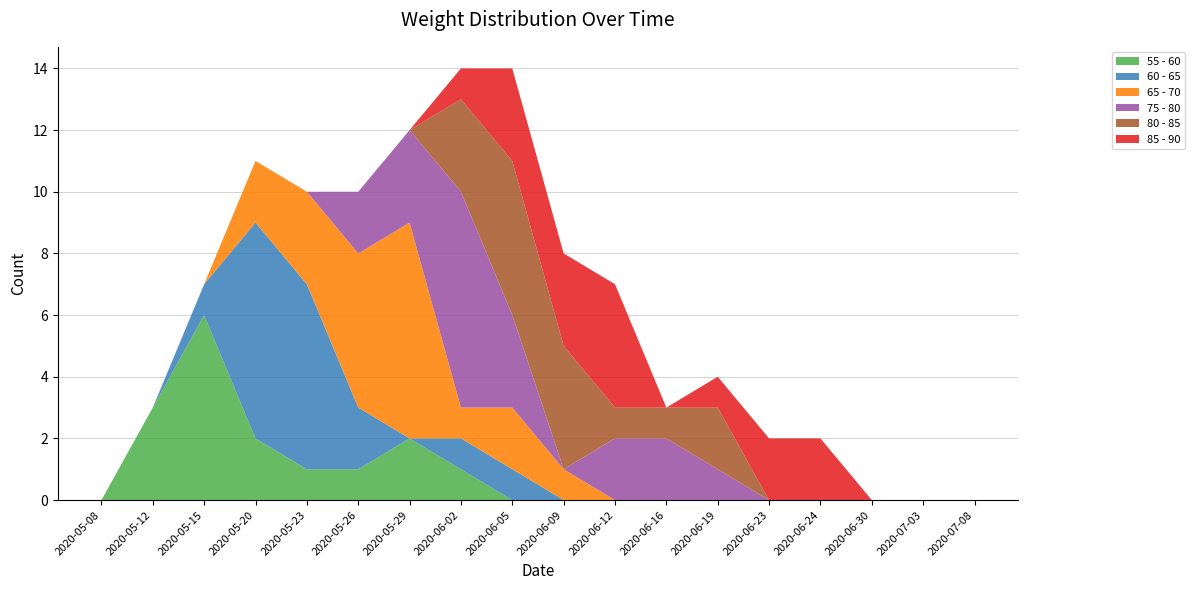

Reading left to right, list all the values displayed in this chart.

55 - 60: 2020-05-08=0	2020-05-12=3	2020-05-15=6	2020-05-20=2	2020-05-23=1	2020-05-26=1	2020-05-29=2	2020-06-02=1	2020-06-05=0	2020-06-09=0	2020-06-12=0	2020-06-16=0	2020-06-19=0	2020-06-23=0	2020-06-24=0	2020-06-30=0	2020-07-03=0	2020-07-08=0
60 - 65: 2020-05-08=0	2020-05-12=0	2020-05-15=1	2020-05-20=7	2020-05-23=6	2020-05-26=2	2020-05-29=0	2020-06-02=1	2020-06-05=1	2020-06-09=0	2020-06-12=0	2020-06-16=0	2020-06-19=0	2020-06-23=0	2020-06-24=0	2020-06-30=0	2020-07-03=0	2020-07-08=0
65 - 70: 2020-05-08=0	2020-05-12=0	2020-05-15=0	2020-05-20=2	2020-05-23=3	2020-05-26=5	2020-05-29=7	2020-06-02=1	2020-06-05=2	2020-06-09=1	2020-06-12=0	2020-06-16=0	2020-06-19=0	2020-06-23=0	2020-06-24=0	2020-06-30=0	2020-07-03=0	2020-07-08=0
75 - 80: 2020-05-08=0	2020-05-12=0	2020-05-15=0	2020-05-20=0	2020-05-23=0	2020-05-26=2	2020-05-29=3	2020-06-02=7	2020-06-05=3	2020-06-09=0	2020-06-12=2	2020-06-16=2	2020-06-19=1	2020-06-23=0	2020-06-24=0	2020-06-30=0	2020-07-03=0	2020-07-08=0
80 - 85: 2020-05-08=0	2020-05-12=0	2020-05-15=0	2020-05-20=0	2020-05-23=0	2020-05-26=0	2020-05-29=0	2020-06-02=3	2020-06-05=5	2020-06-09=4	2020-06-12=1	2020-06-16=1	2020-06-19=2	2020-06-23=0	2020-06-24=0	2020-06-30=0	2020-07-03=0	2020-07-08=0
85 - 90: 2020-05-08=0	2020-05-12=0	2020-05-15=0	2020-05-20=0	2020-05-23=0	2020-05-26=0	2020-05-29=0	2020-06-02=1	2020-06-05=3	2020-06-09=3	2020-06-12=4	2020-06-16=0	2020-06-19=1	2020-06-23=2	2020-06-24=2	2020-06-30=0	2020-07-03=0	2020-07-08=0